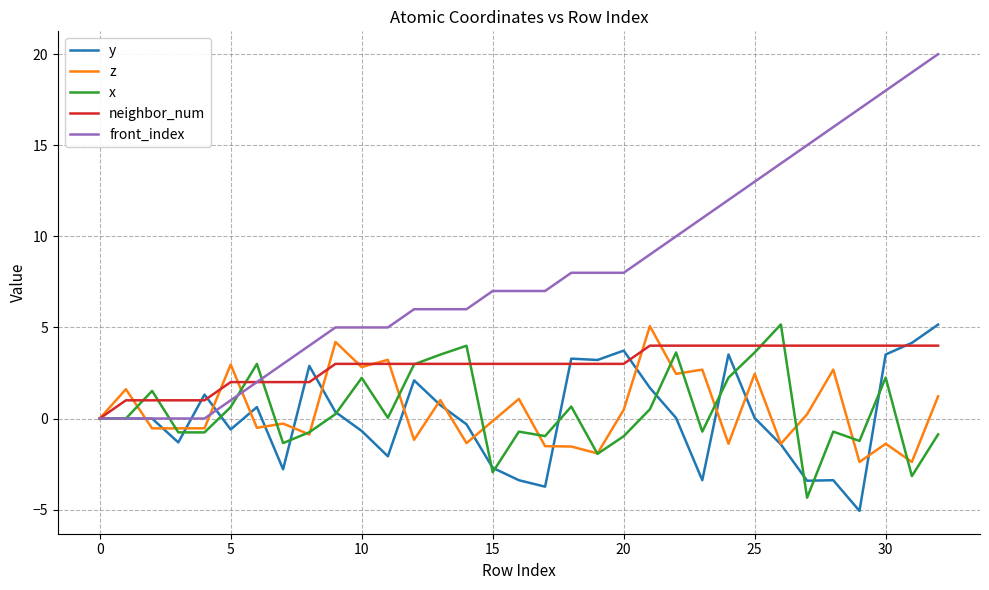

Which series has the widest spread of values?

front_index